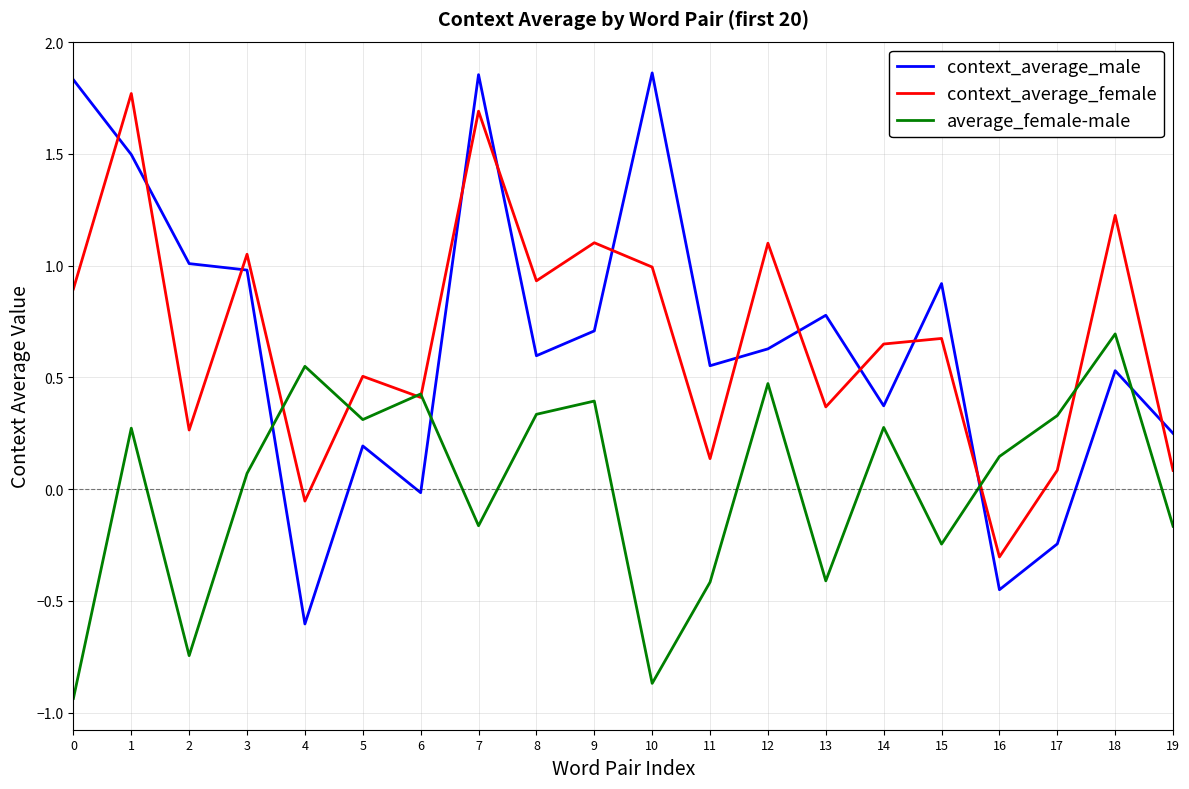

Is the value of context_average_male at 15 greater than the value of average_female-male at 11?

Yes